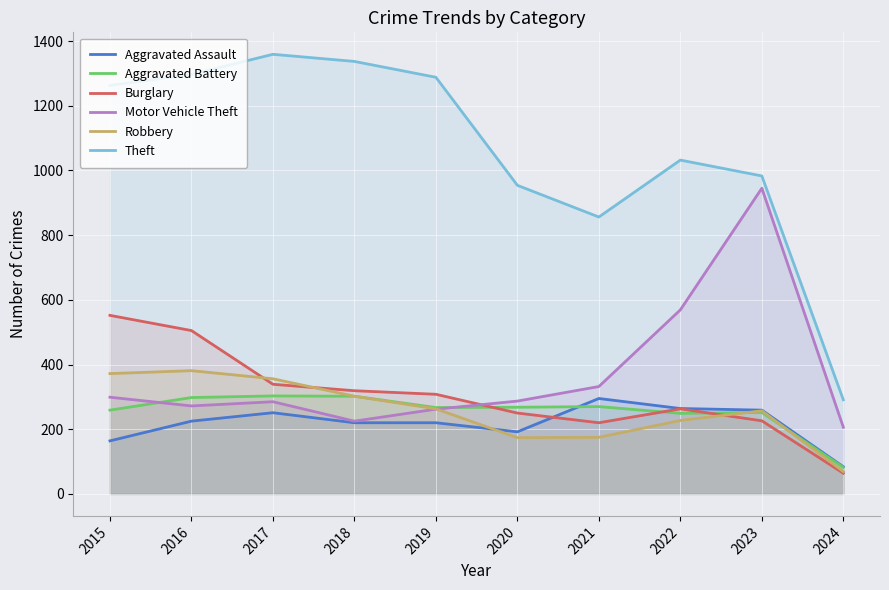

What is the smallest value displayed?

64